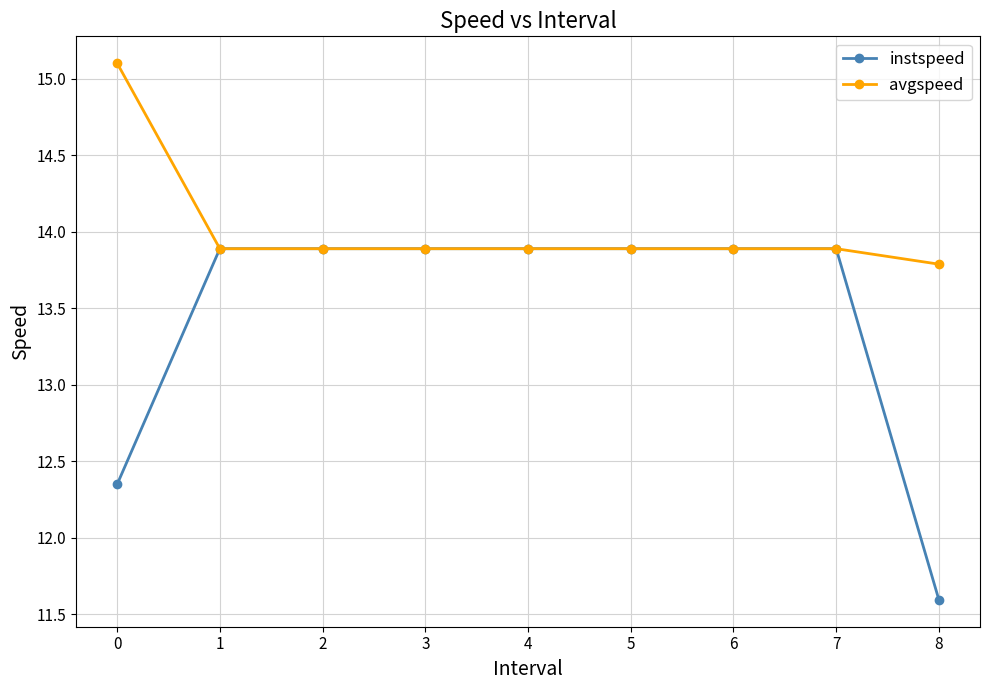

True or false: instspeed has a value of 13.9 at 2.

True